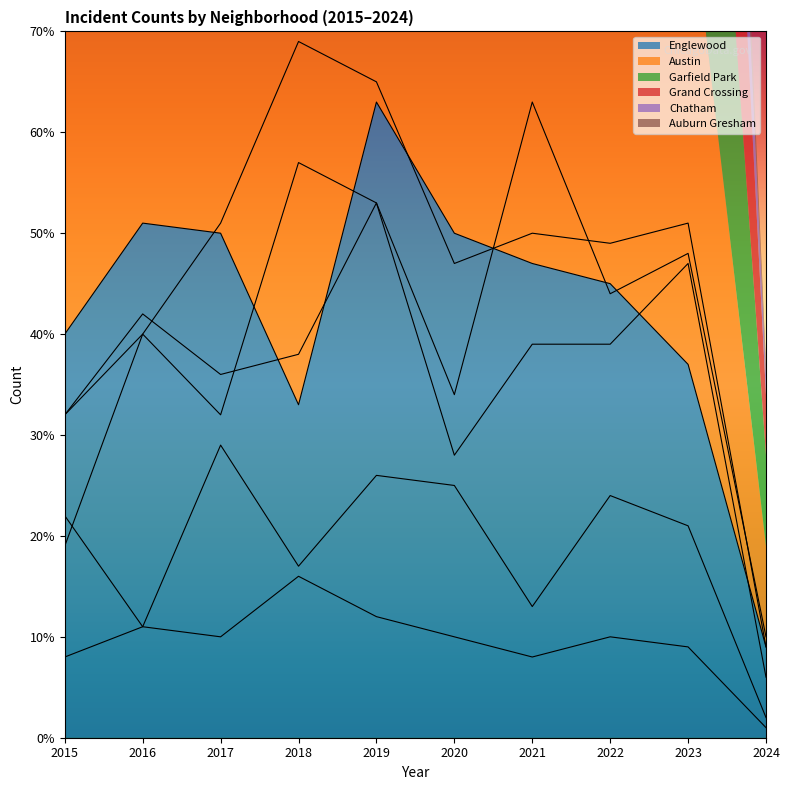

How many values in the Garfield Park series exceed 50?

4